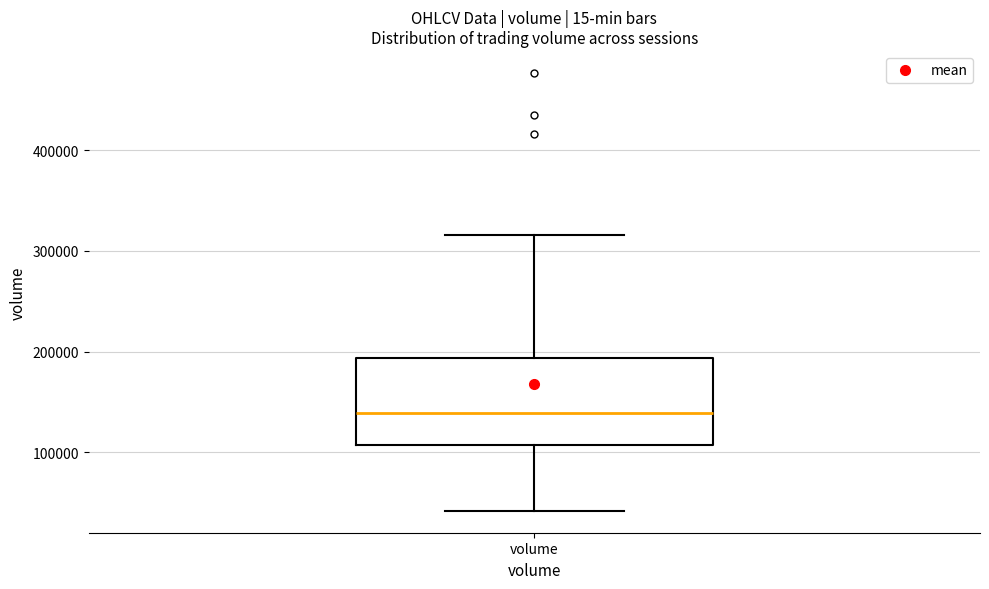

Where is the upper edge of the box for volume on the y-axis? The values are not printed on the chart, so give them approximately, as read against the axis.

190000